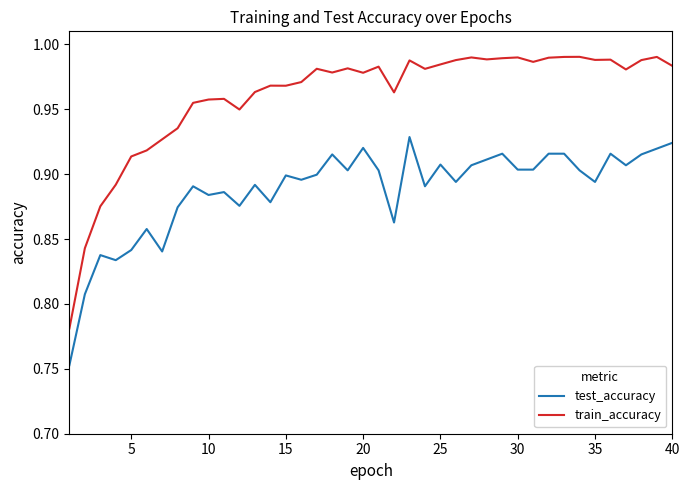

Which series has the largest total across all categories?

train_accuracy